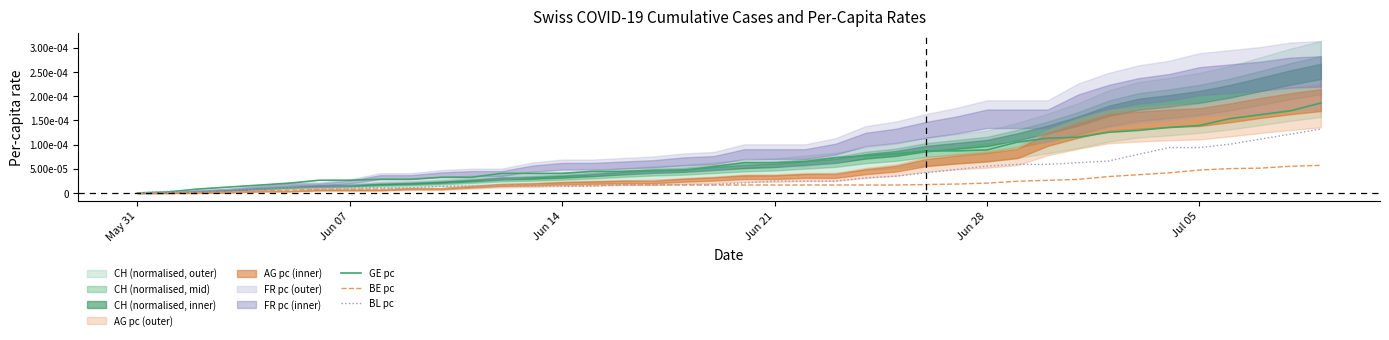

Which series has the largest total across all categories?

GE pc